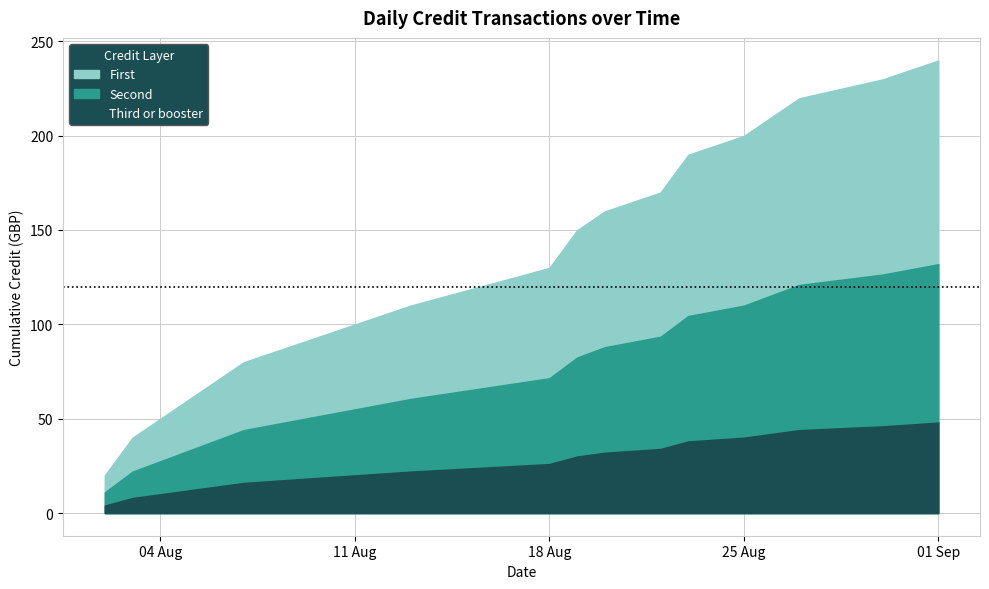

How many categories are shown in the chart?

22